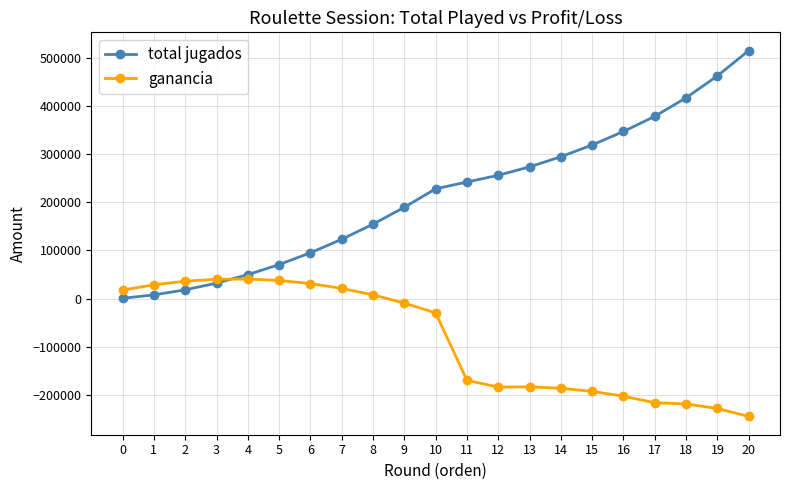

What is the maximum value for ganancia?

40500